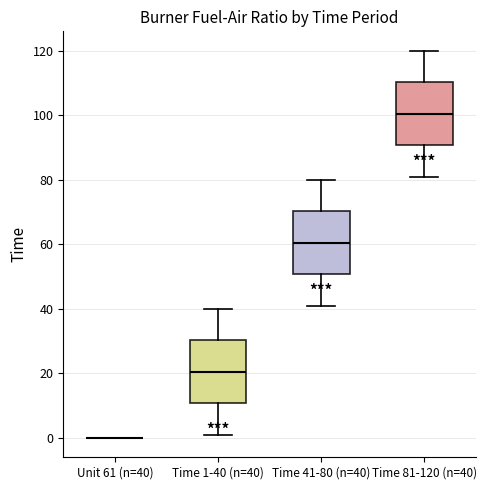

Reading left to right, transcribe this box plot: for each box, give where its median line is, the range the box spans, and where its two whiskers end, as read against the y-axis. The values are not printed on the chart, so give them approximately, as read against the axis.

Unit 61 (n=40): box collapsed to a line at 0, whiskers 0 to 0
Time 1-40 (n=40): median 20, box 10 to 30, whiskers 2 to 40
Time 41-80 (n=40): median 60, box 50 to 70, whiskers 42 to 80
Time 81-120 (n=40): median 100, box 90 to 110, whiskers 82 to 120